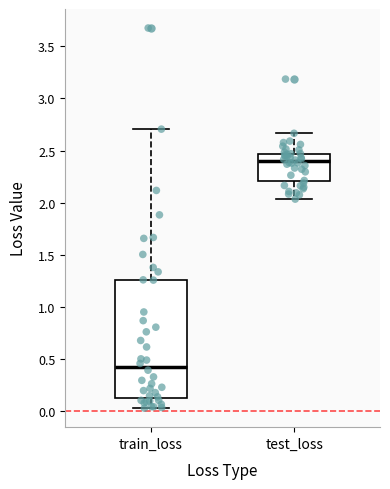

Which box has the highest median line?

test_loss